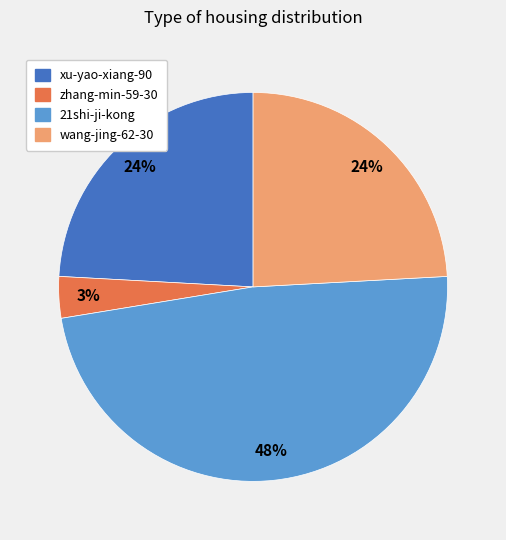

To the nearest percent, what is the combined percentage of 21shi-ji-kong and zhang-min-59-30?

52%